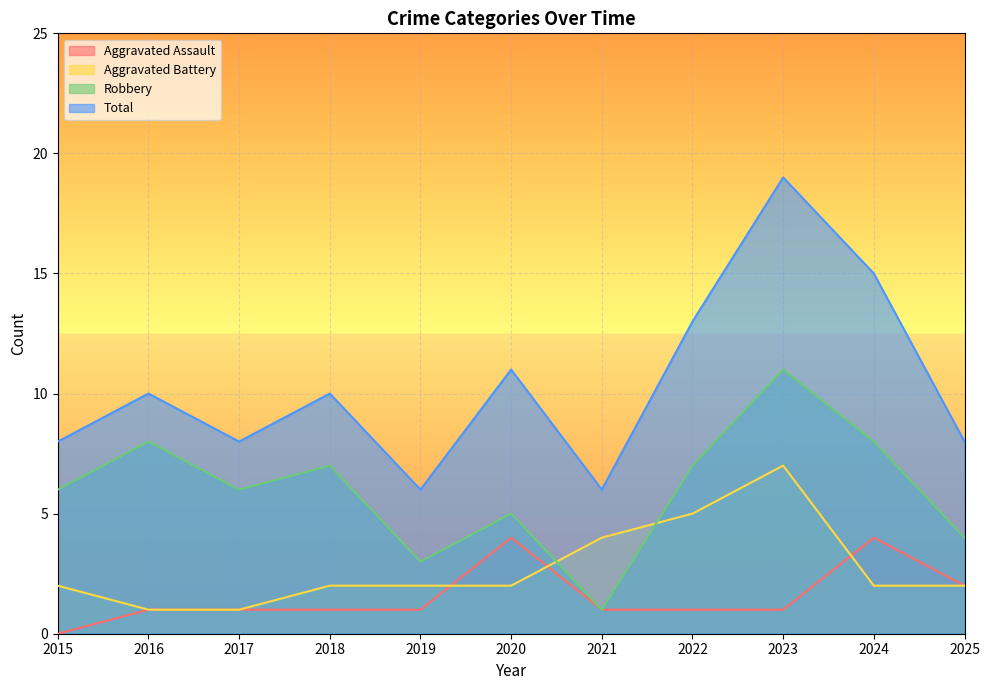

Which category has the highest value in the Aggravated Assault series?

2020